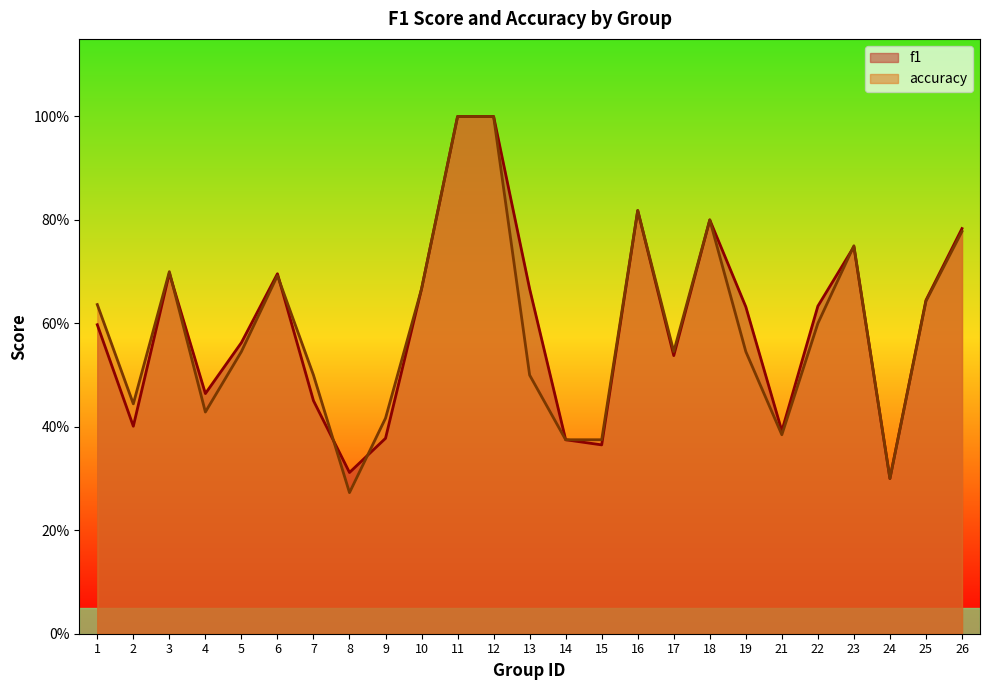

What are all the series names shown in the legend?

f1, accuracy